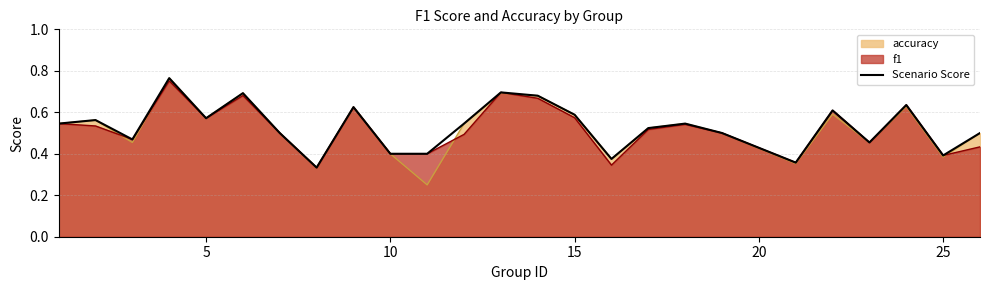

What is the difference between the maximum and minimum values?

0.4